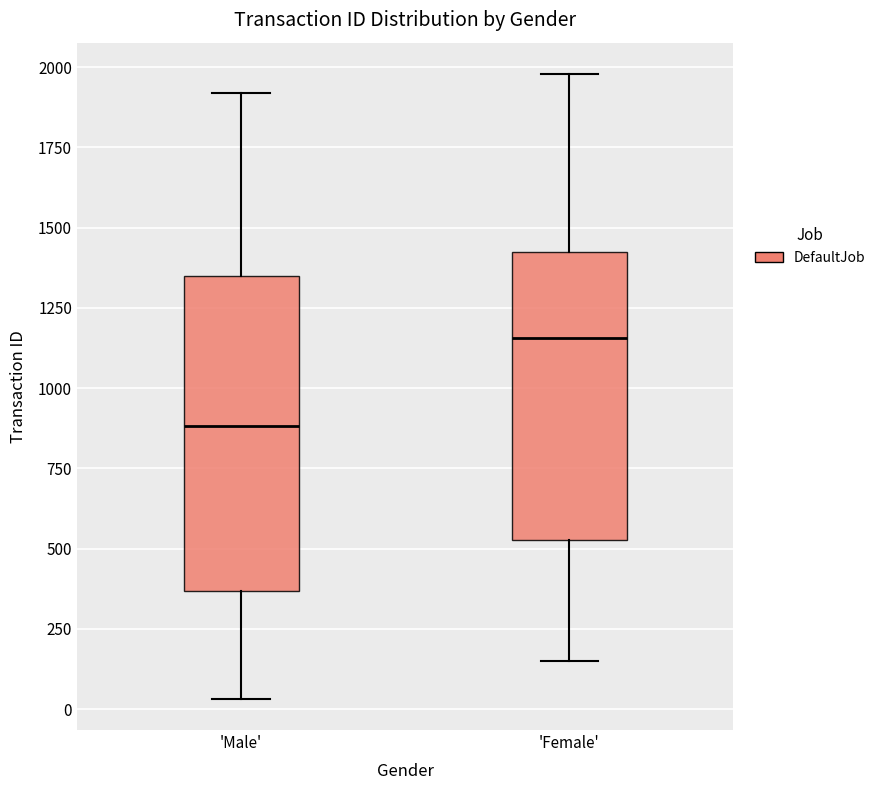

Where does the median line of the box for 'Male' sit on the y-axis? The values are not printed on the chart, so give them approximately, as read against the axis.

900